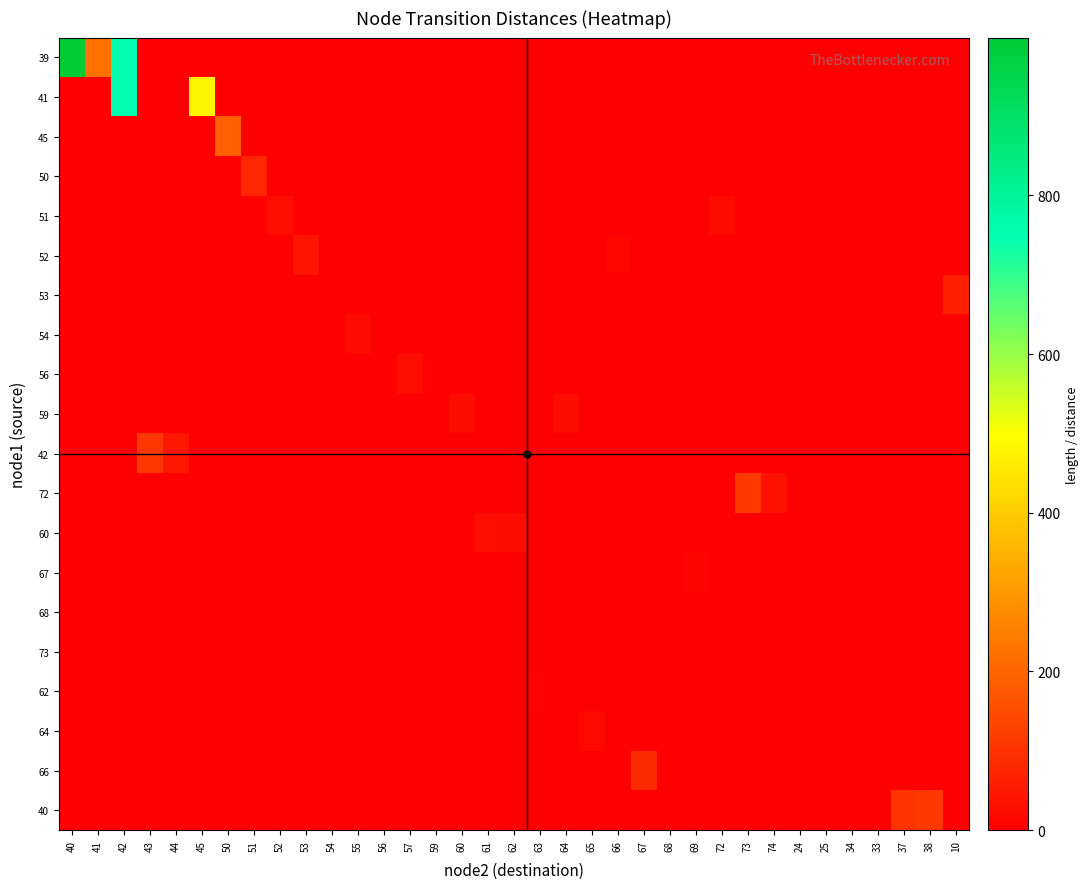

Which has a higher value, 67 or 60?

67